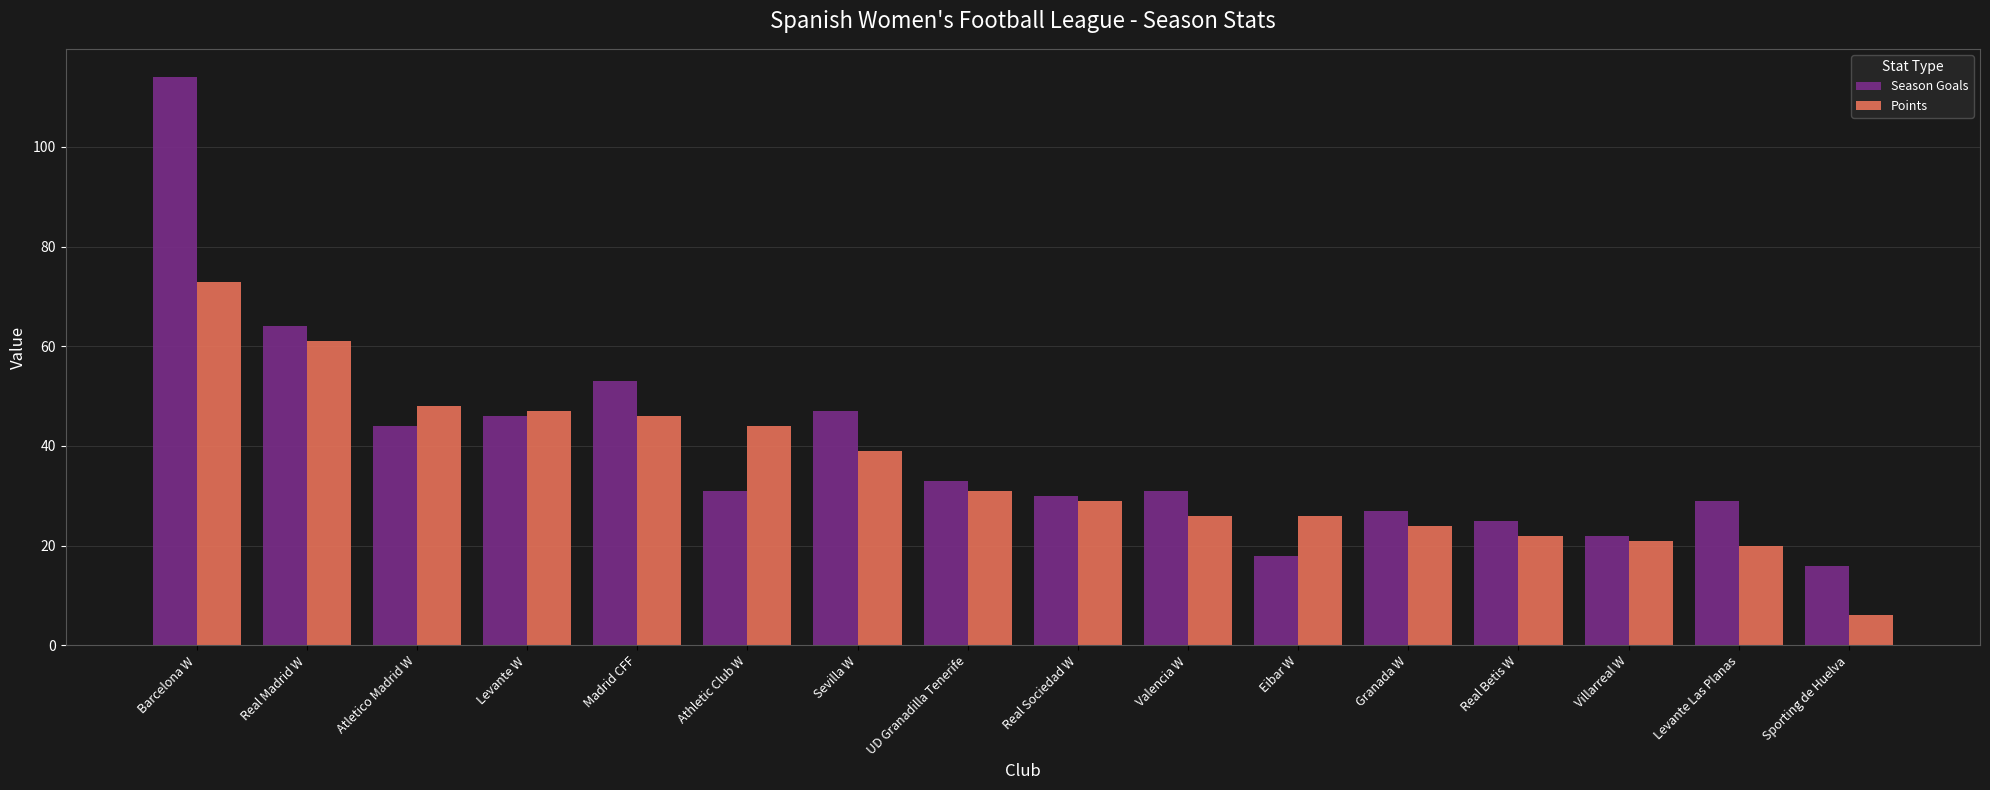

Reading right to left, what are all the values shown in this chart?

Season Goals: Sporting de Huelva=16	Levante Las Planas=29	Villarreal W=22	Real Betis W=25	Granada W=27	Eibar W=18	Valencia W=31	Real Sociedad W=30	UD Granadilla Tenerife=33	Sevilla W=47	Athletic Club W=31	Madrid CFF=53	Levante W=46	Atletico Madrid W=44	Real Madrid W=64	Barcelona W=114
Points: Sporting de Huelva=6	Levante Las Planas=20	Villarreal W=21	Real Betis W=22	Granada W=24	Eibar W=26	Valencia W=26	Real Sociedad W=29	UD Granadilla Tenerife=31	Sevilla W=39	Athletic Club W=44	Madrid CFF=46	Levante W=47	Atletico Madrid W=48	Real Madrid W=61	Barcelona W=73